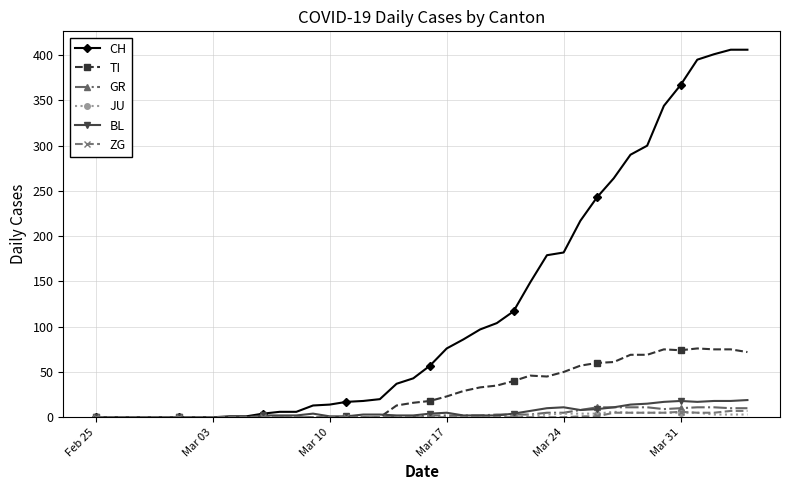

What is the maximum value shown in the chart?

406